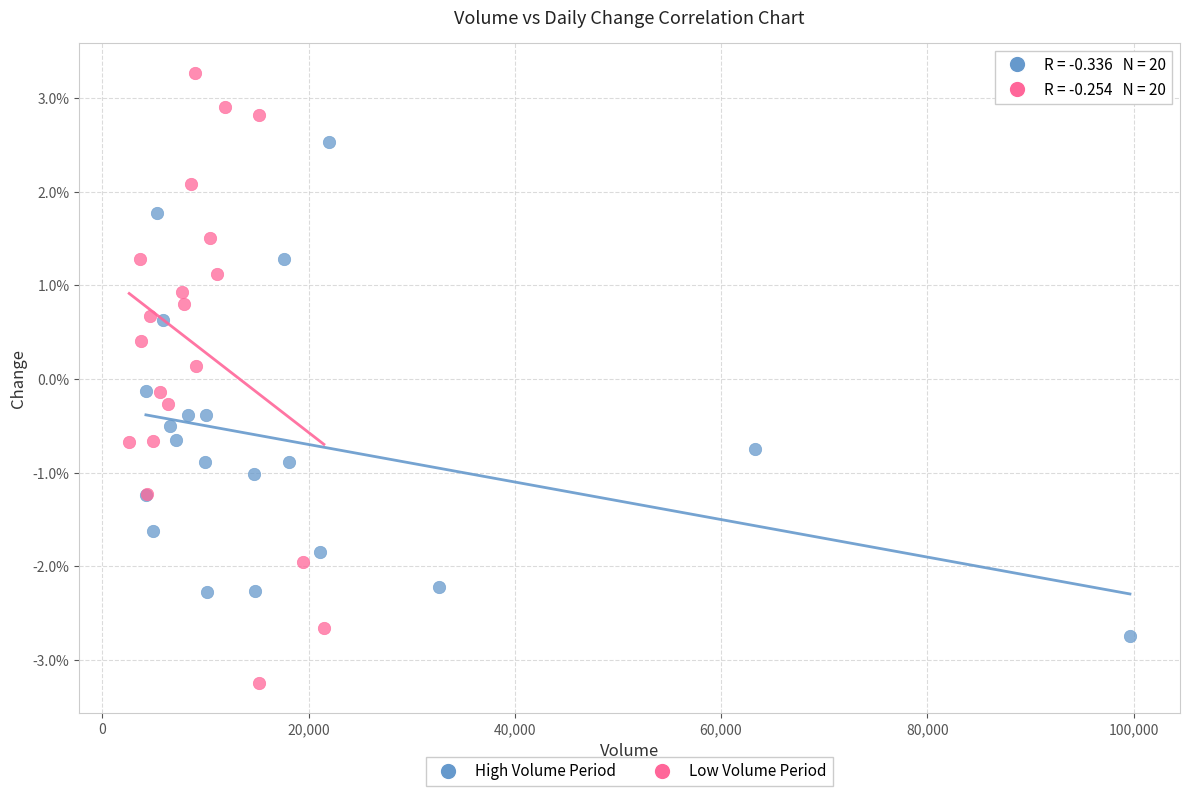

Which series reaches the minimum Y coordinate?

Low Volume Period